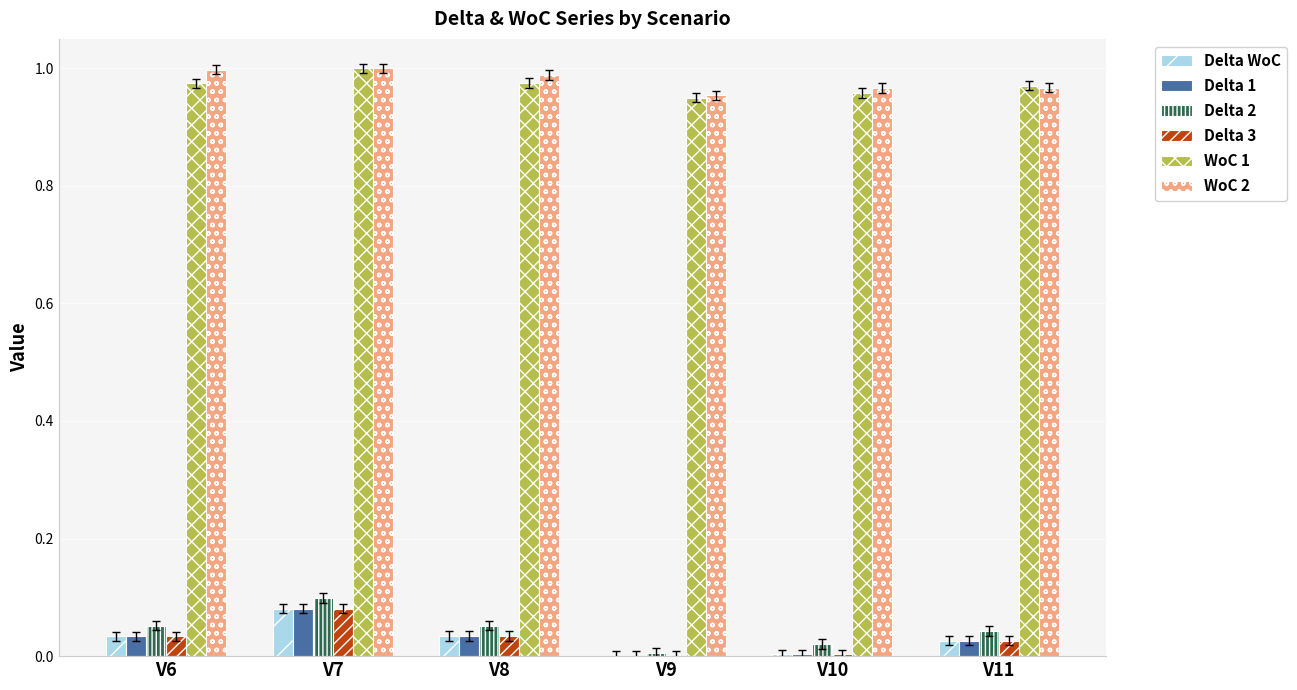

What is the sum of all WoC 1 values?

5.8